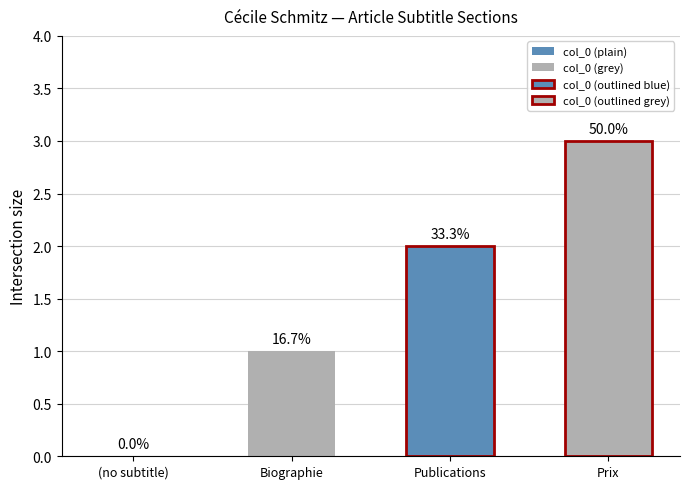

Where does the data first go above 2?

Prix